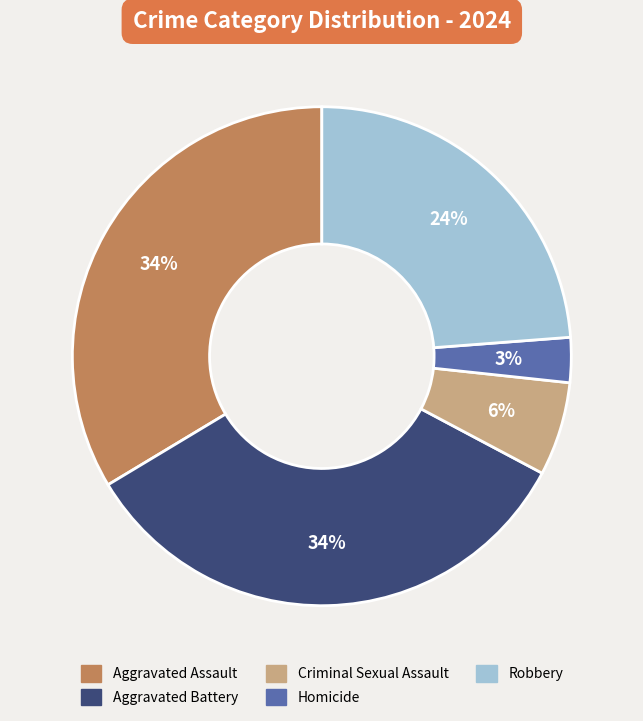

What percentage is the Aggravated Battery slice, to the nearest percent?

34%